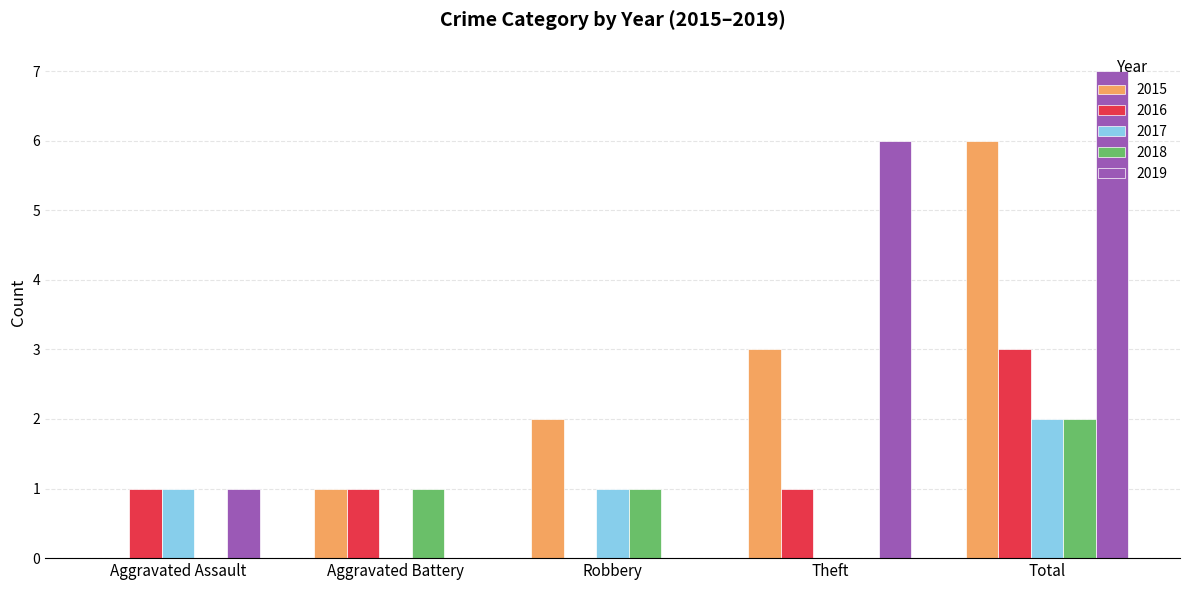

What is the total value across all series at Theft?

10